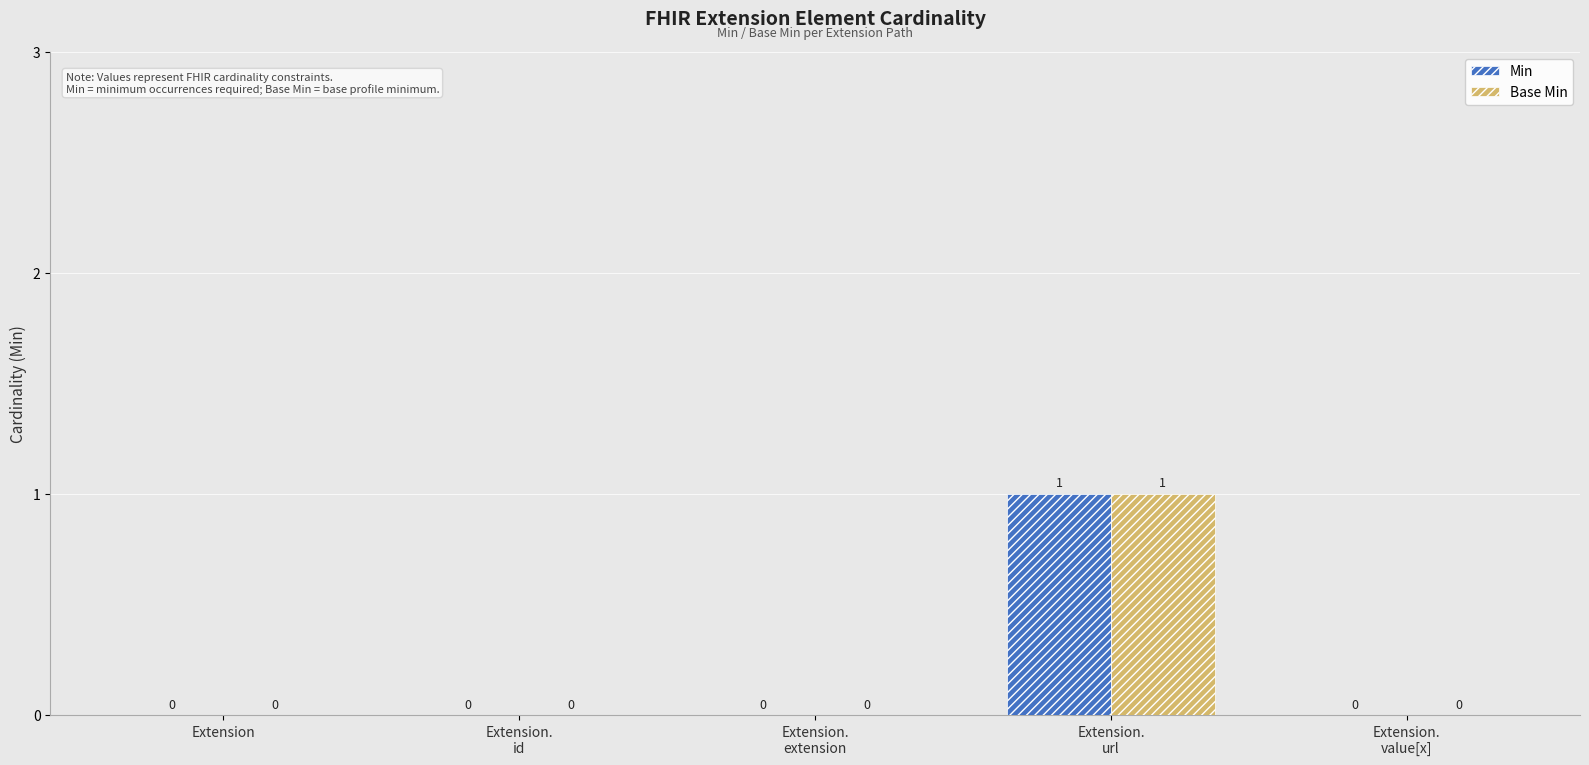

How many Base Min values are between 0 and 1?

5